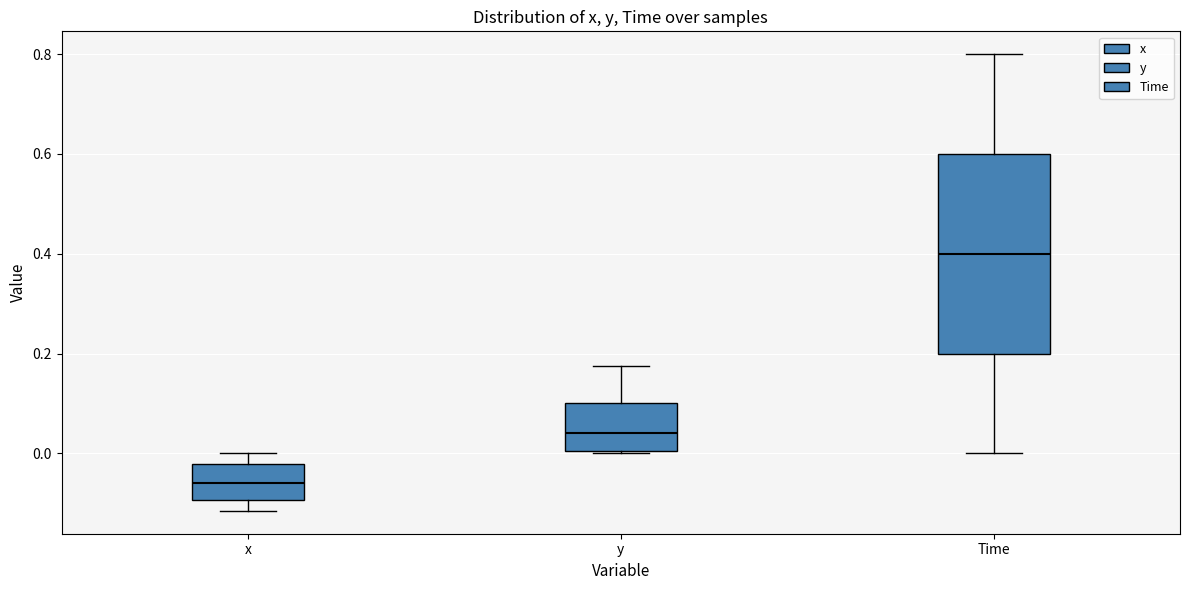

Reading left to right, read every box against the y-axis: the position of its median line, the range the box covers, and the ends of its whiskers. The values are not printed on the chart, so give them approximately, as read against the axis.

x: median -0.06, box -0.10 to -0.02, whiskers -0.12 to 0.00
y: median 0.04, box 0.00 to 0.10, whiskers 0.00 to 0.18
Time: median 0.40, box 0.20 to 0.60, whiskers 0.00 to 0.80